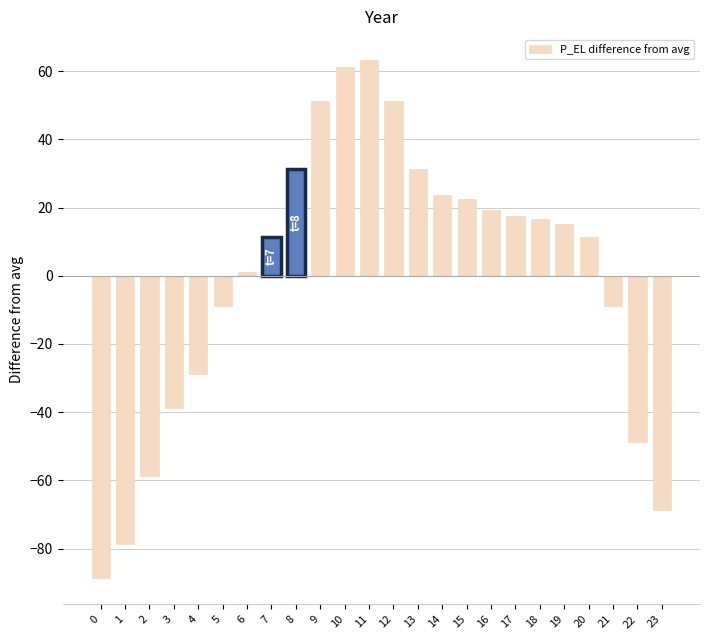

What is the sum of the values at 10 and 21?

52.5